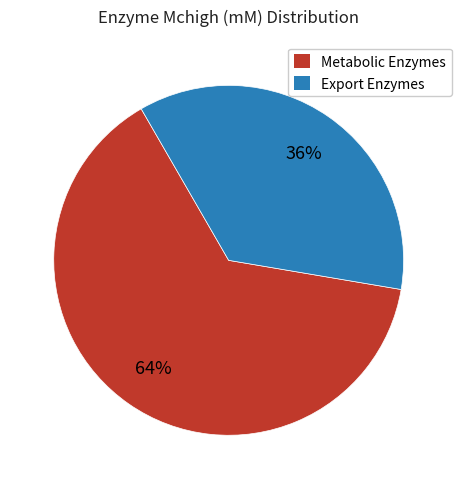

How many slices are in this pie chart?

2